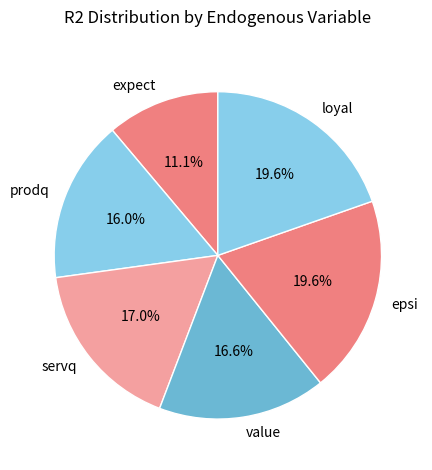

Is there a majority slice in this chart?

No